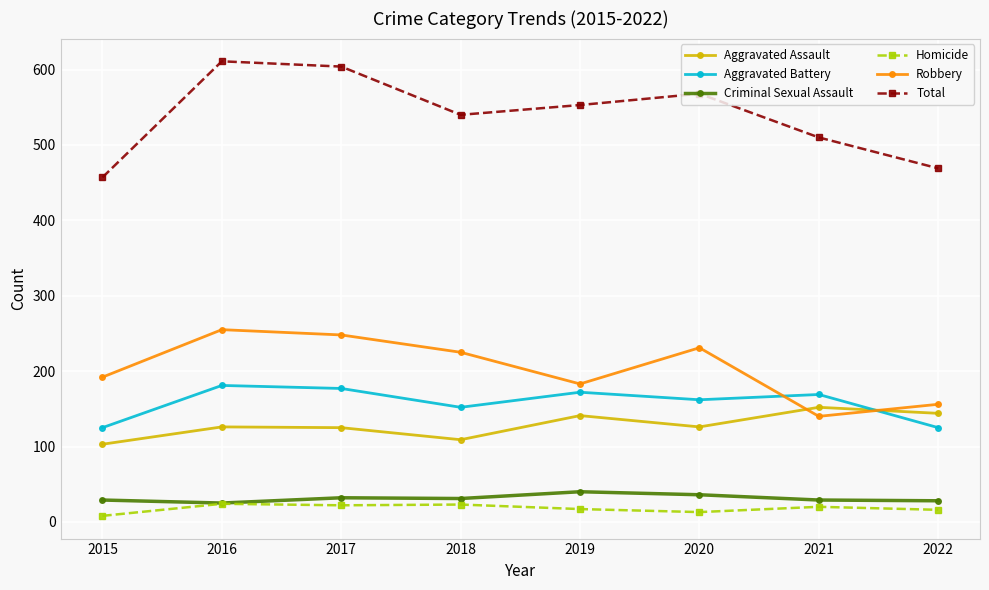

What is the value of the Robbery point at the 7th from the left?

140